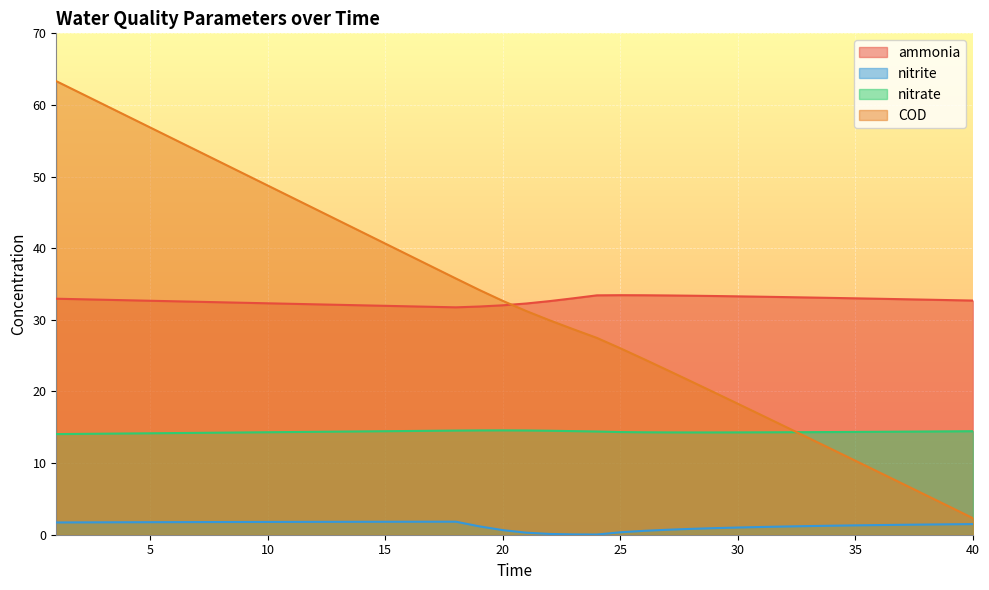

How many distinct data groups are displayed?

4